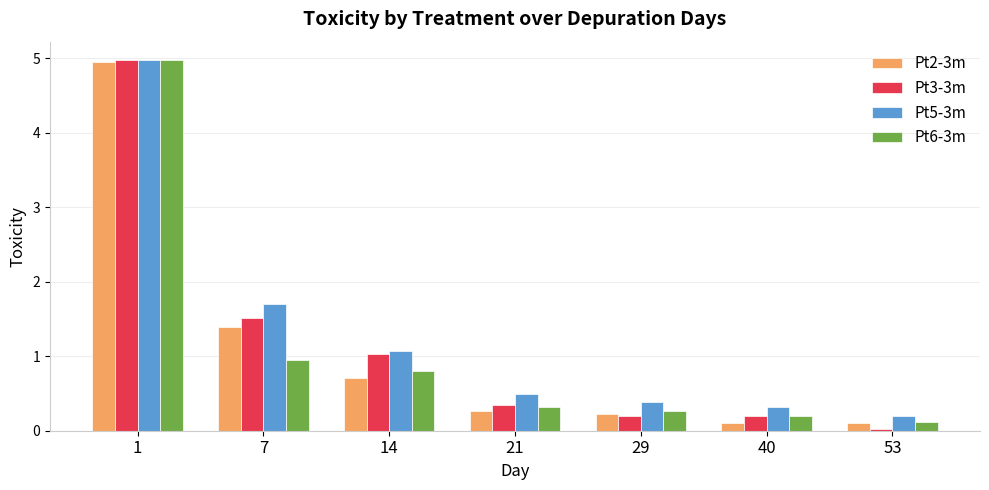

How many bars are there in total?

28